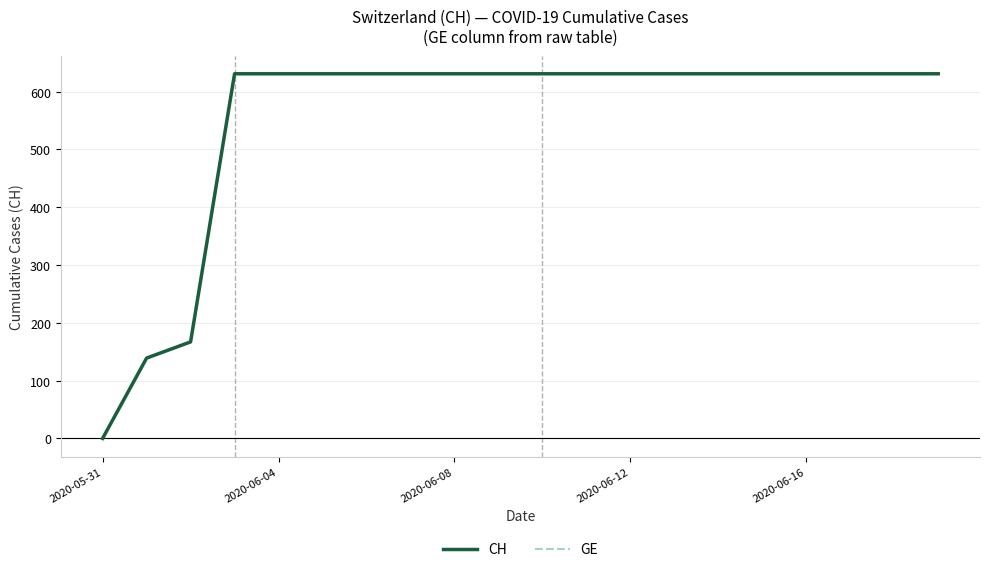

Is this an area chart (filled region under the line)?

No